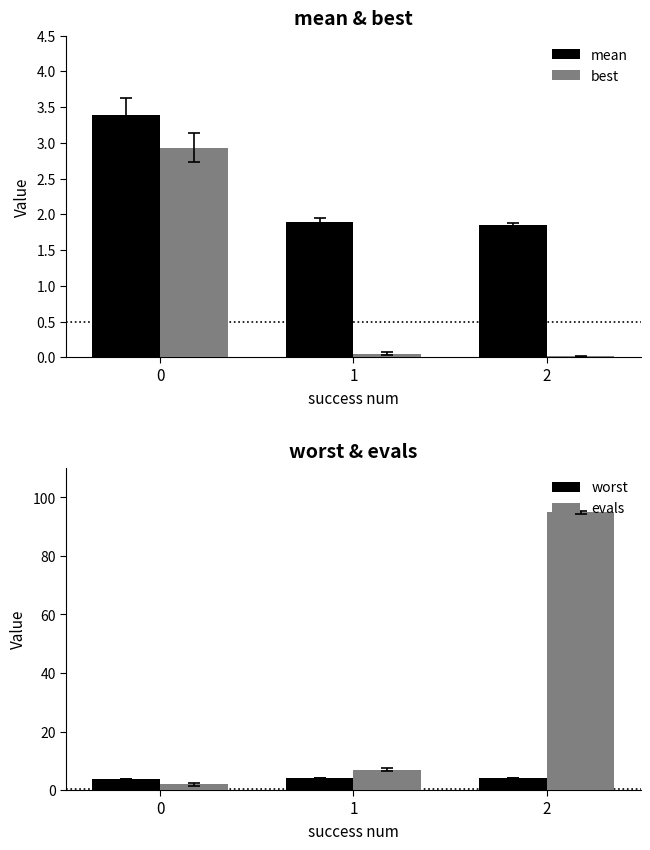

Is the value of best at 2 greater than the value of evals at 2?

No